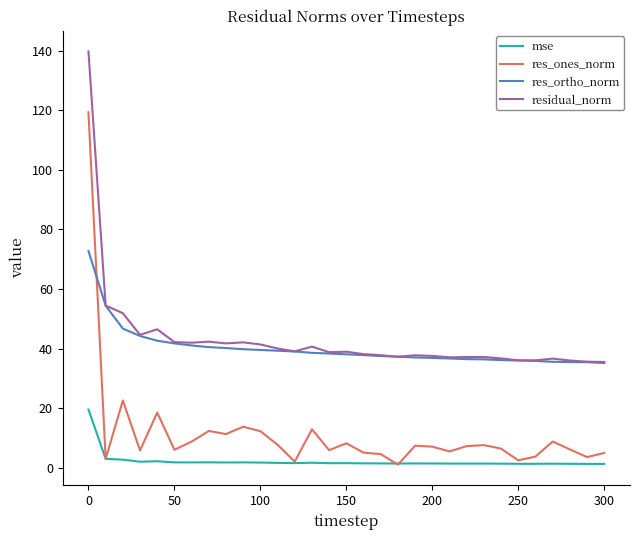

After their last crossing, which series has the higher values: res_ones_norm or res_ortho_norm?

res_ortho_norm